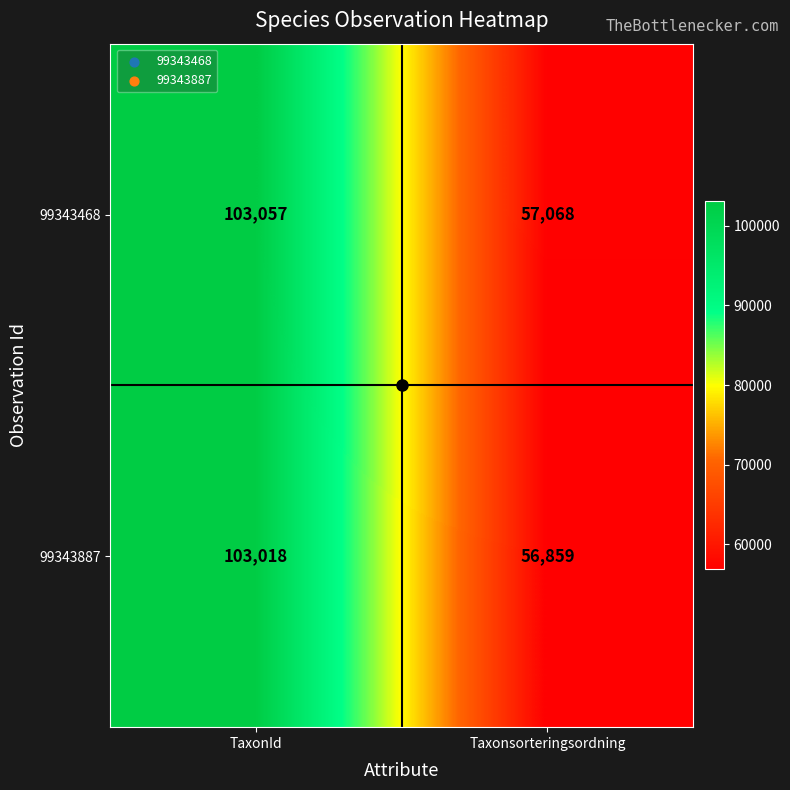

Which series has the largest total across all categories?

99343468